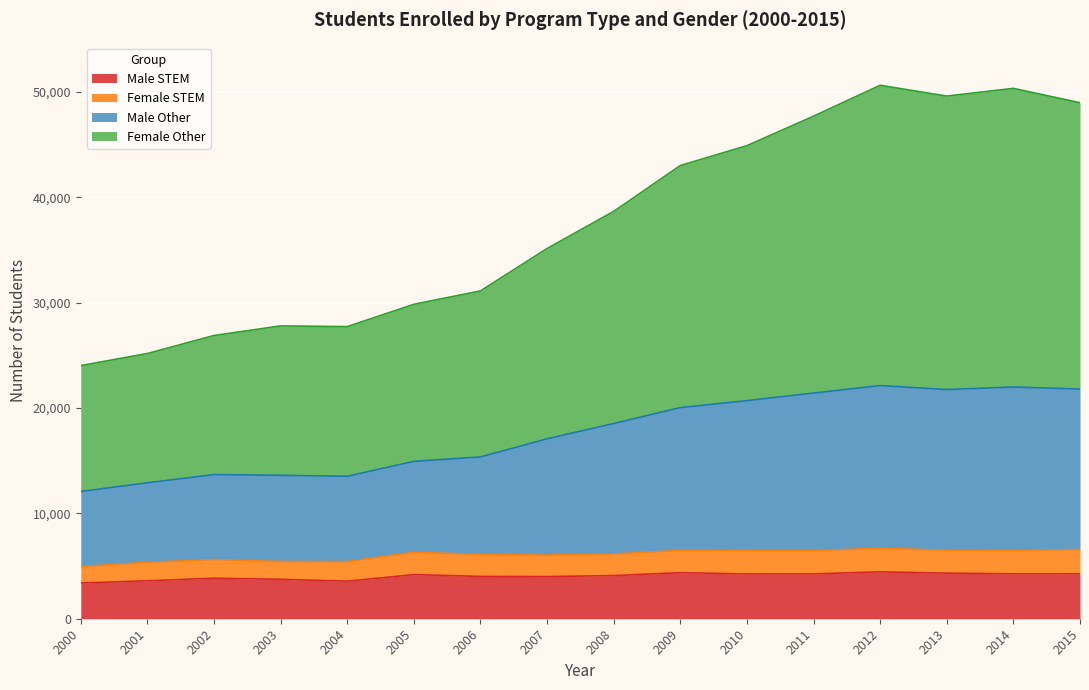

What is the highest value of the Male STEM series?

4452